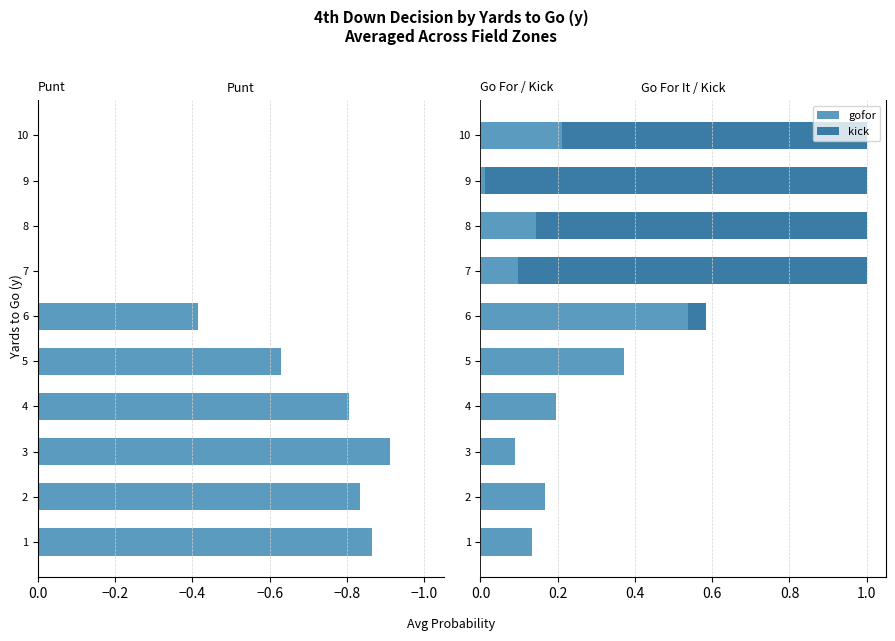

Does the chart contain any negative values?

Yes